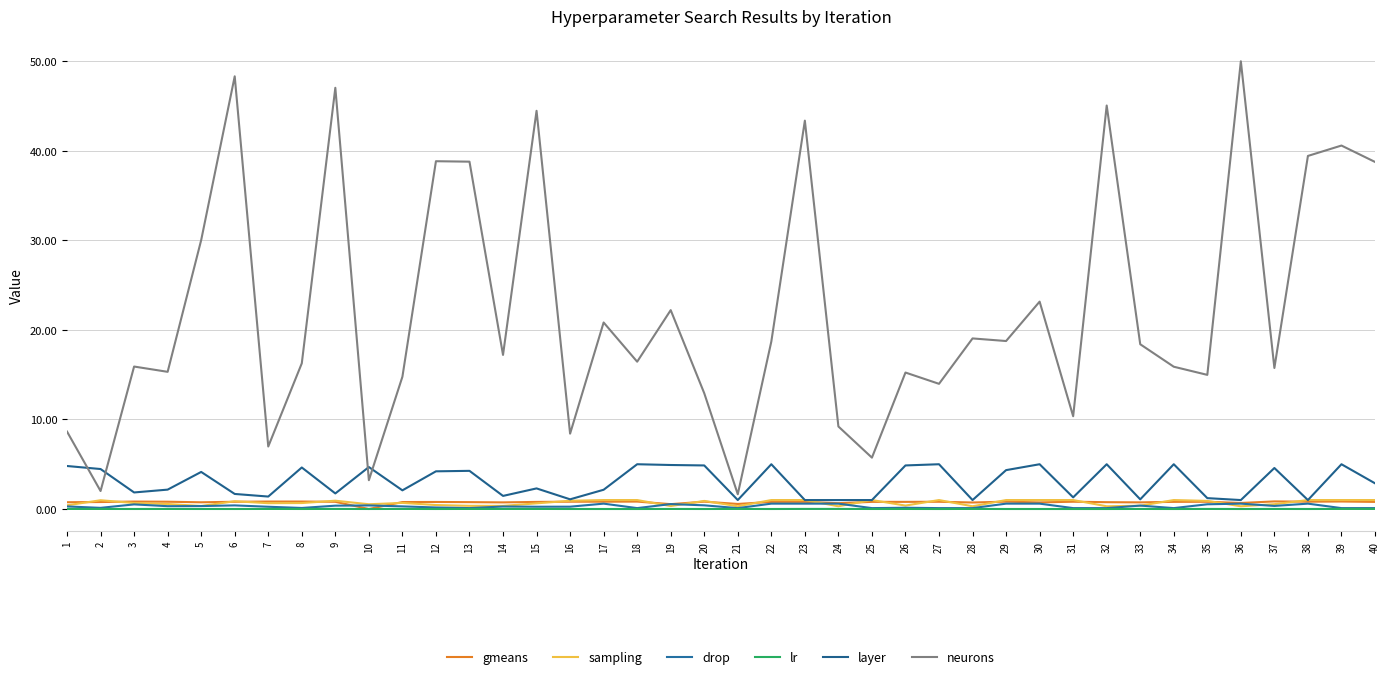

What is the difference between the highest and lowest values at 17?

20.8